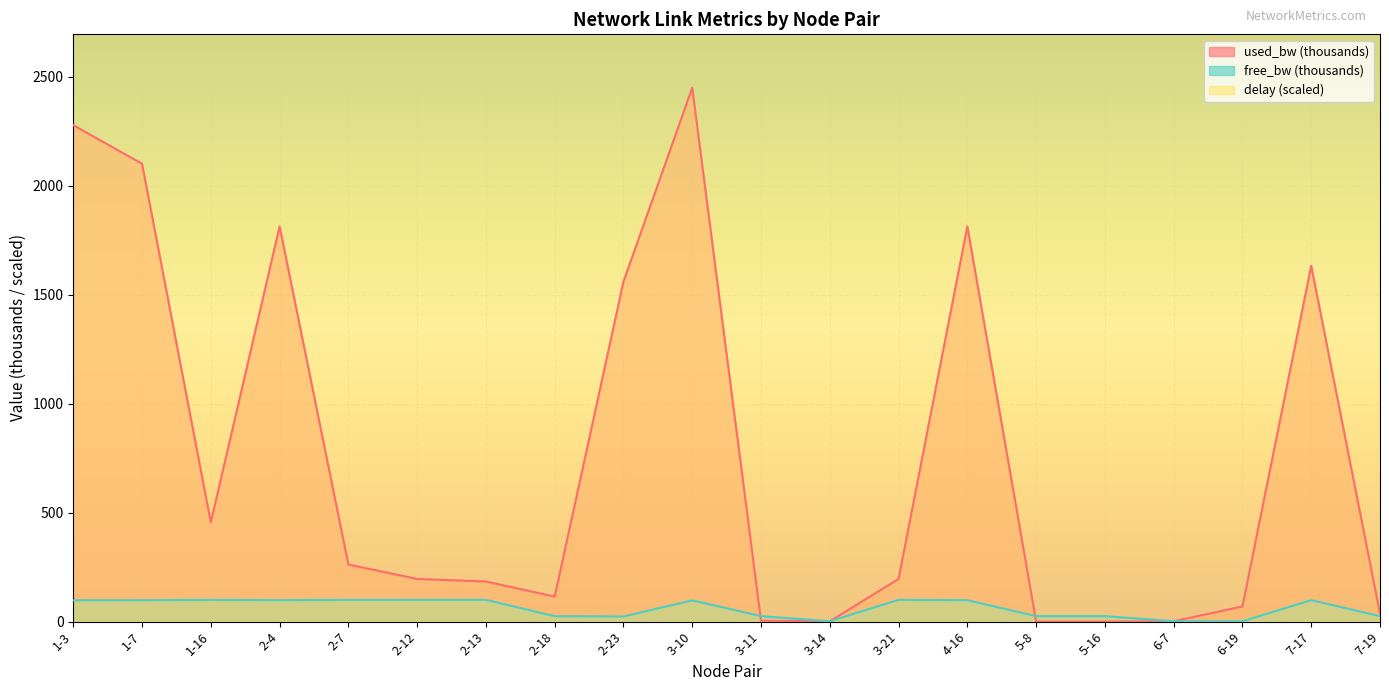

What is the value of the free_bw point at the 10th from the left?

97.5